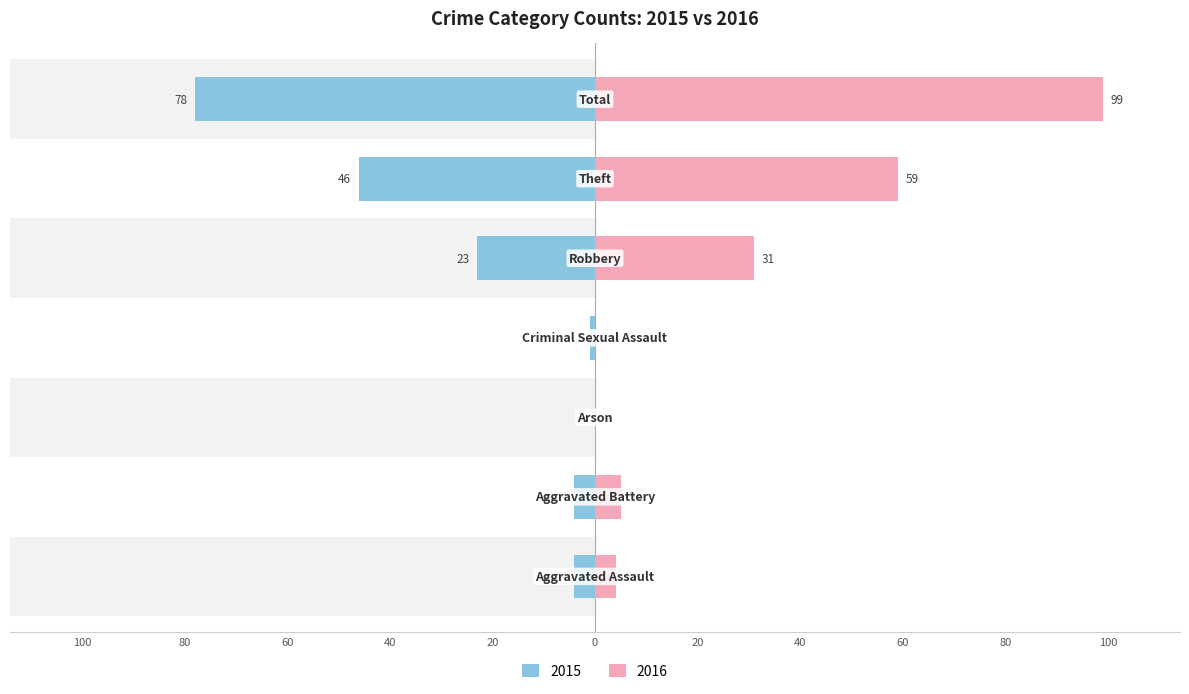

Are the bars horizontal?

Yes